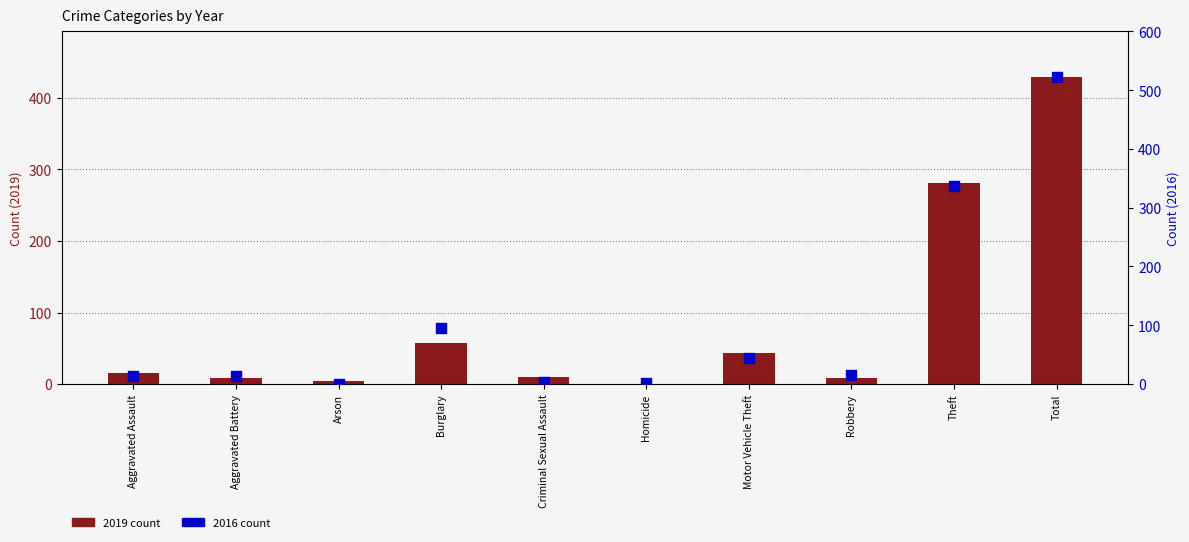

What is the total value across all series at Burglary?

154